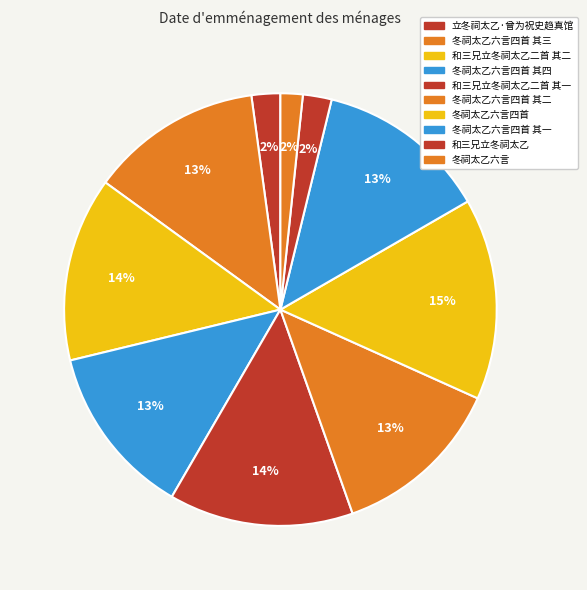

What is the largest slice in the pie chart?

冬祠太乙六言四首